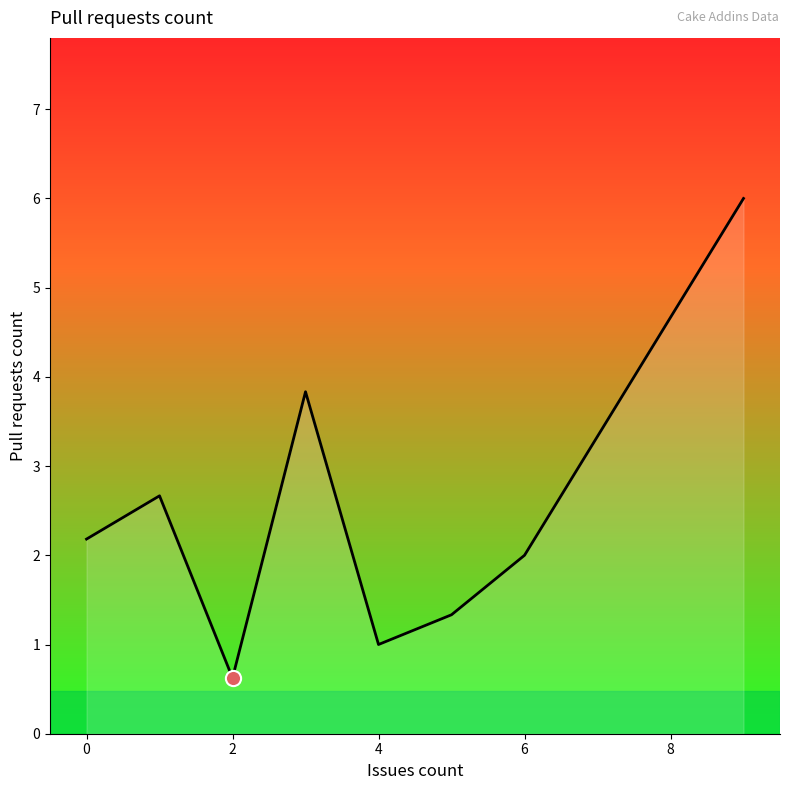

How many interior local valleys (lower than both neighbors) does the data have?

2